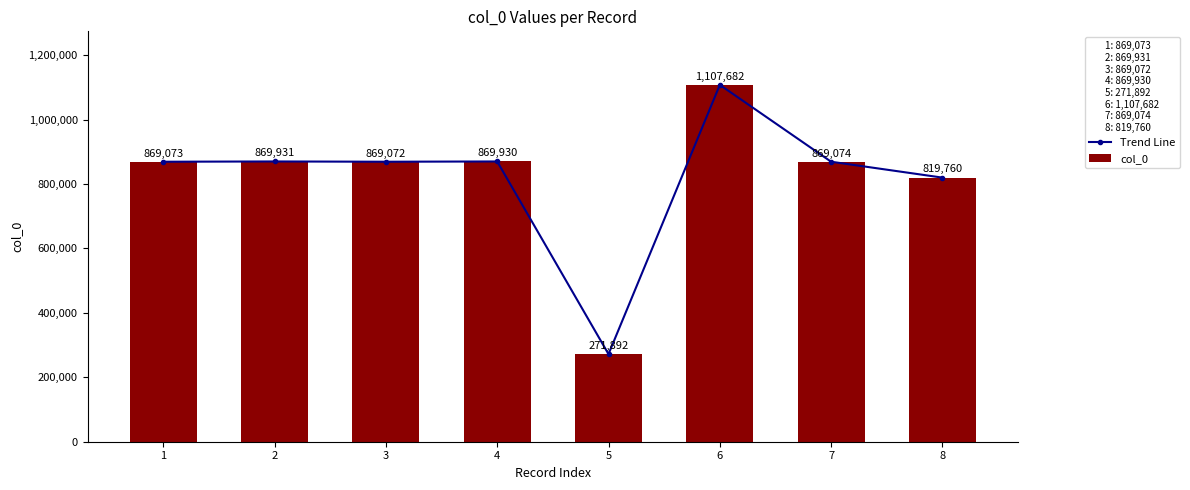

Which category has the lowest value across all series?

5